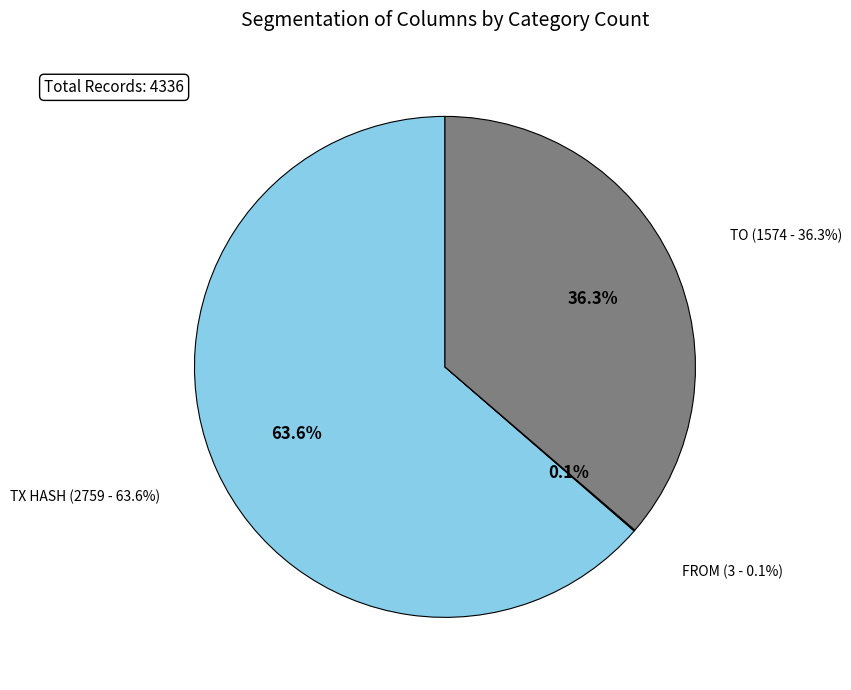

Is there a majority slice in this chart?

Yes